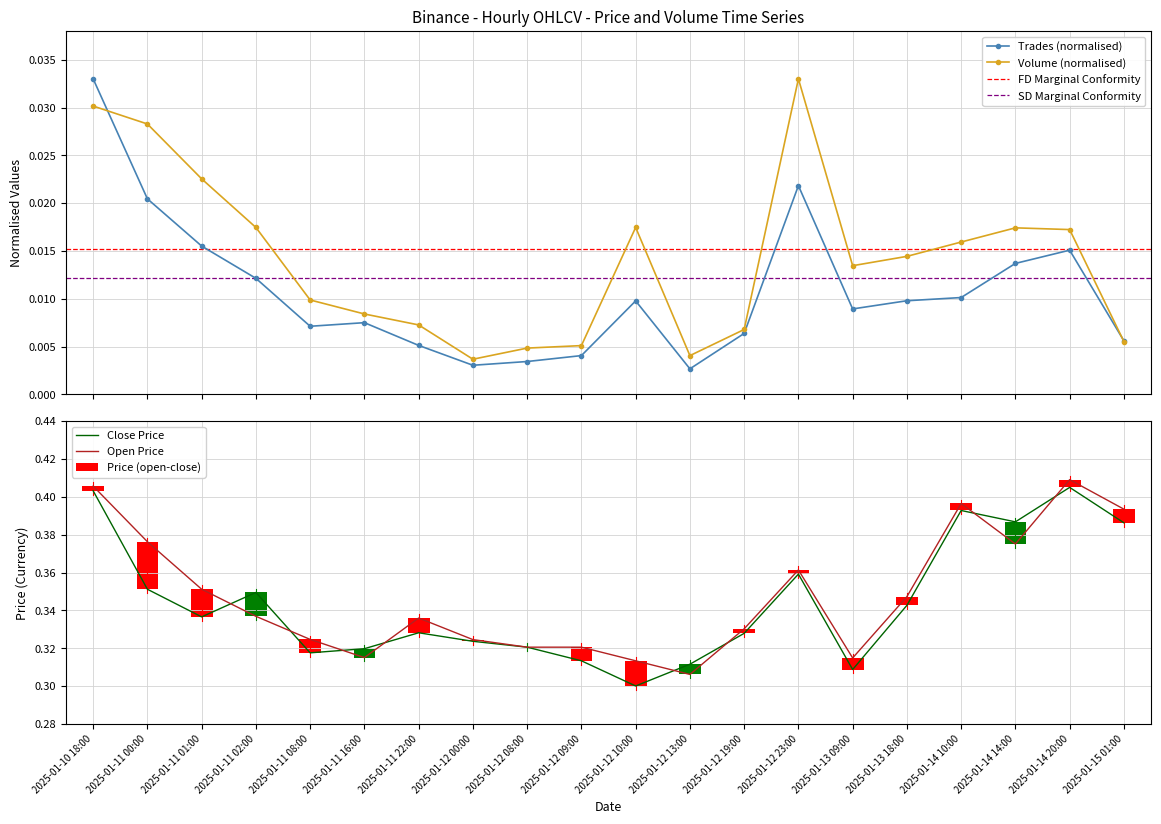

Count the Volume (normalised) values in the range 0 to 1.

20